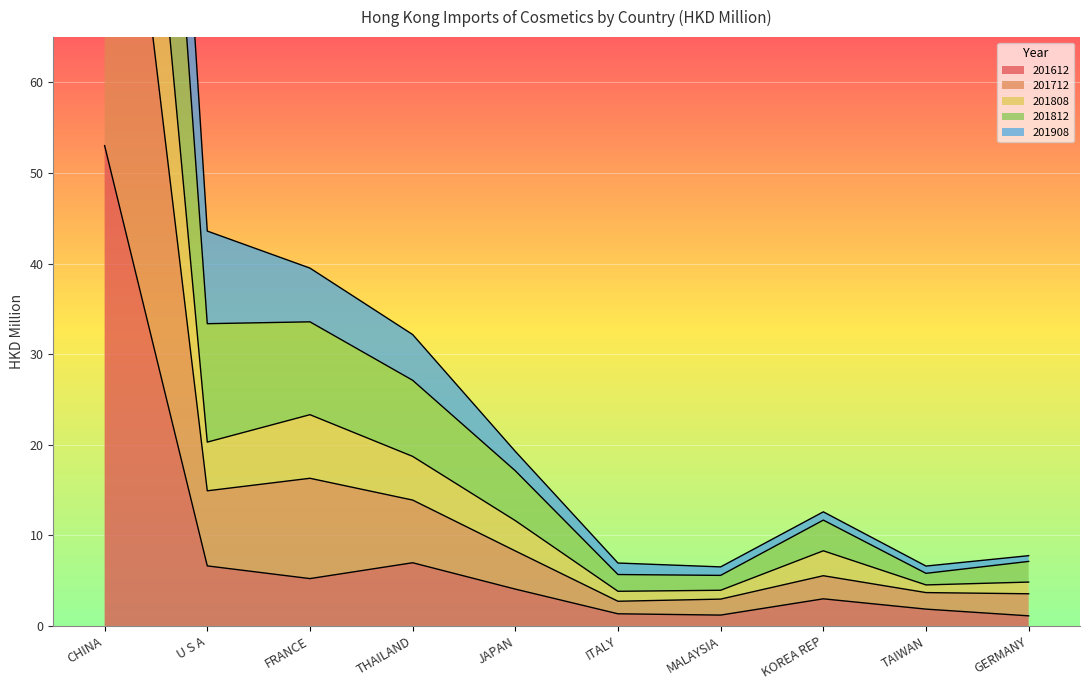

What is the maximum value for 201612?

53.0